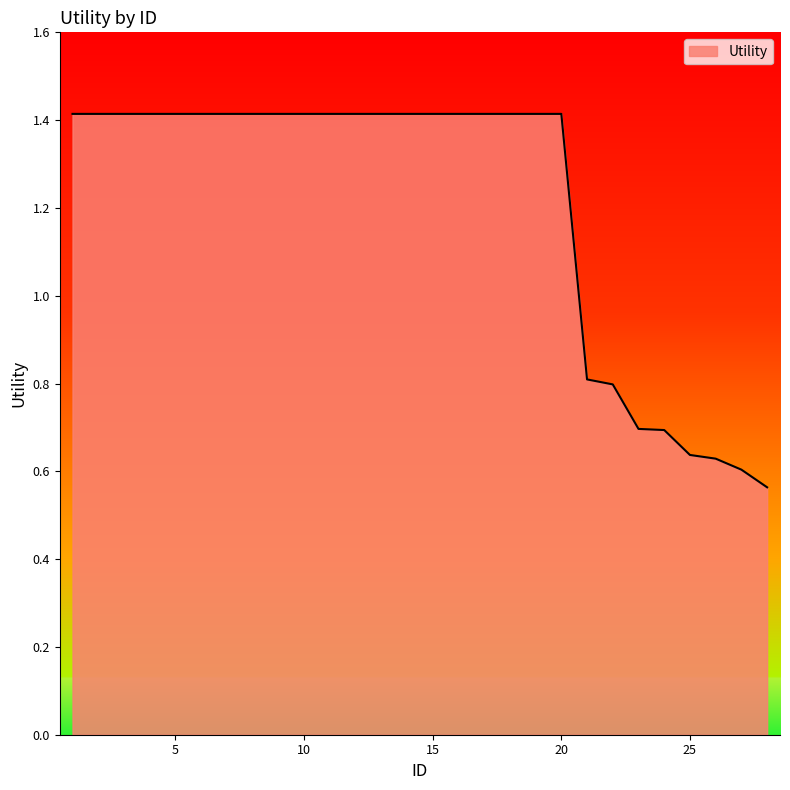

What is the difference between the maximum and minimum values?

0.9